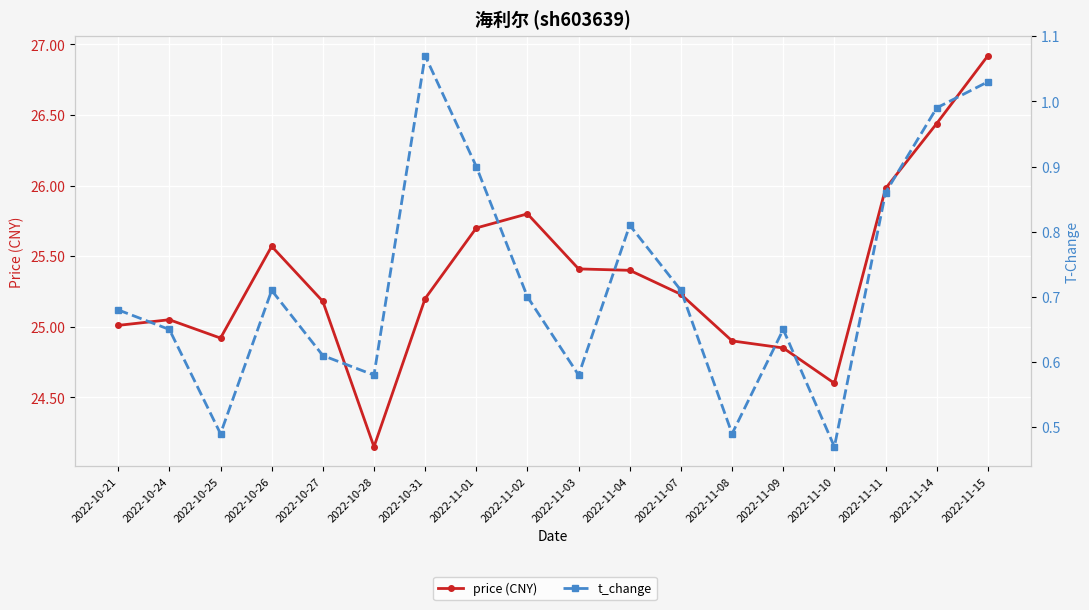

True or false: t_change has more than 1 points higher than both neighbors.

True